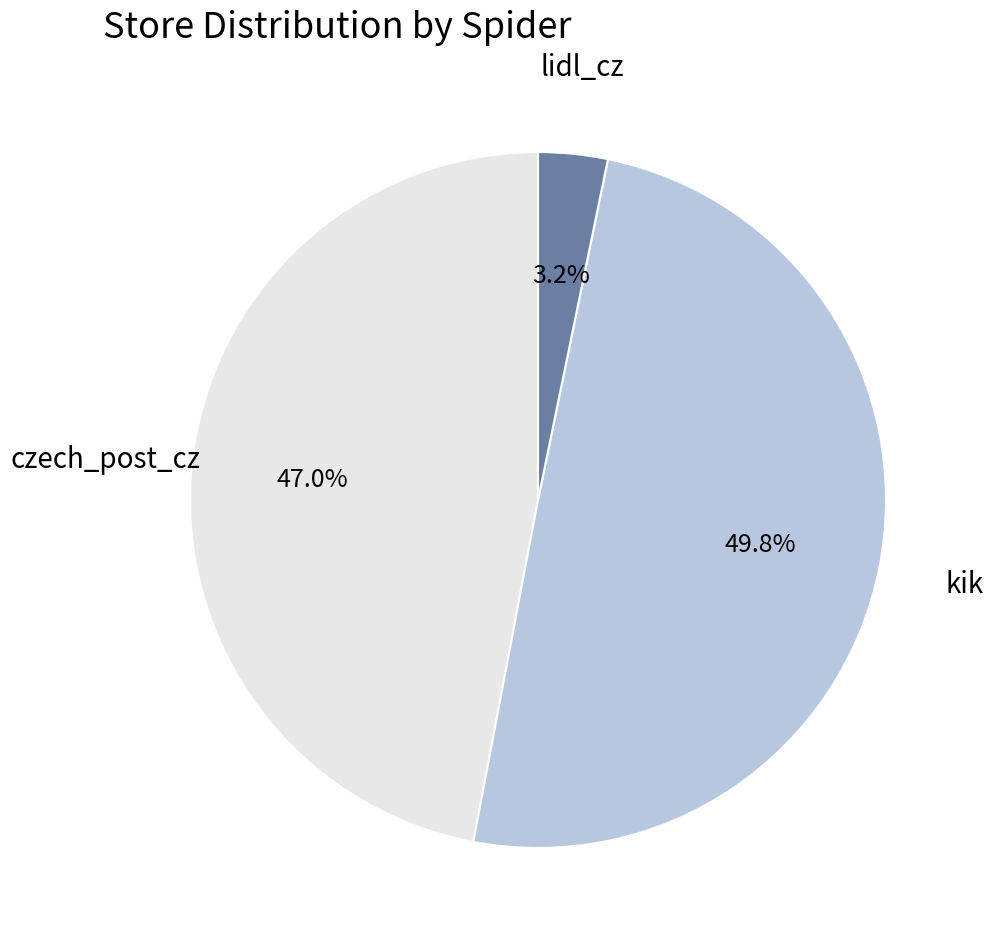

Which has a higher value, lidl_cz or czech_post_cz?

czech_post_cz